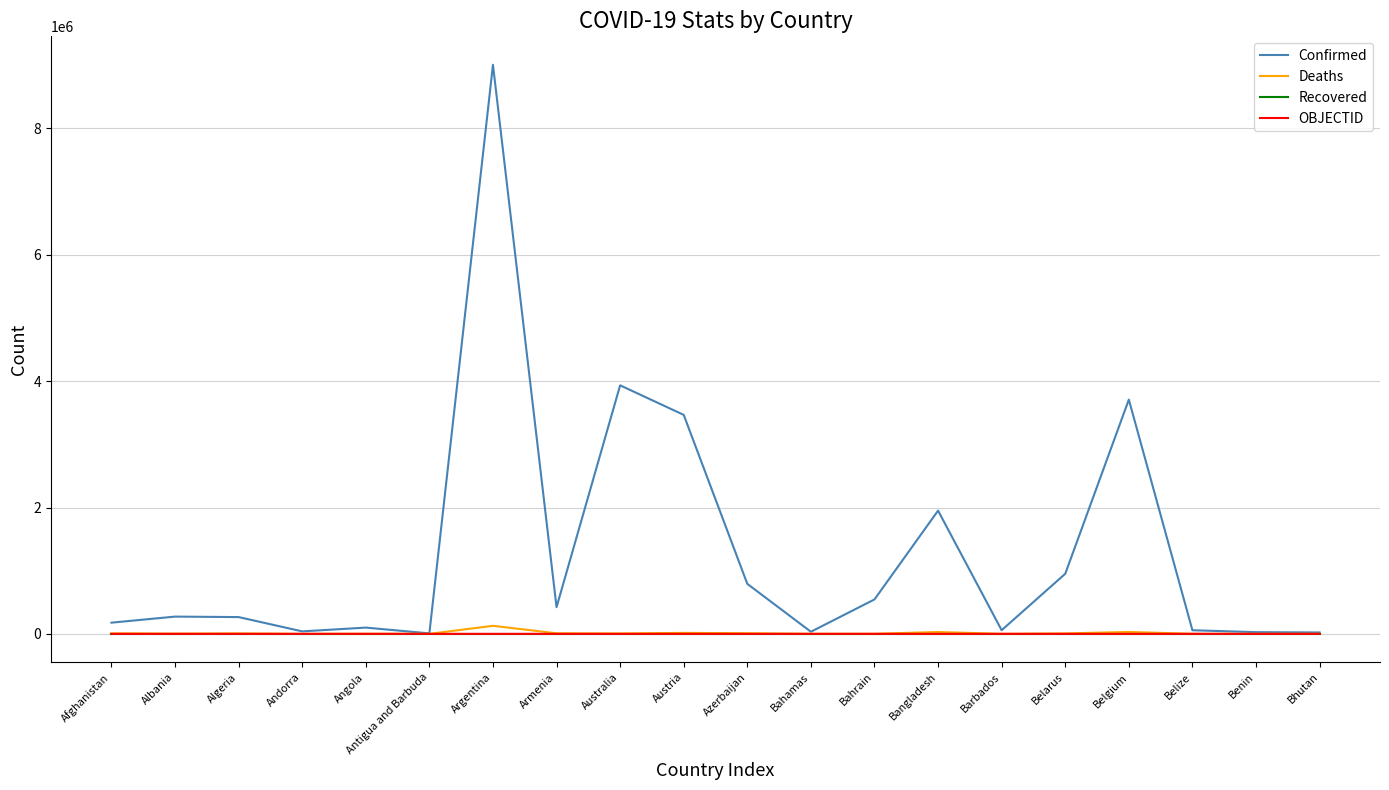

What is the highest value of the Deaths series?

127494